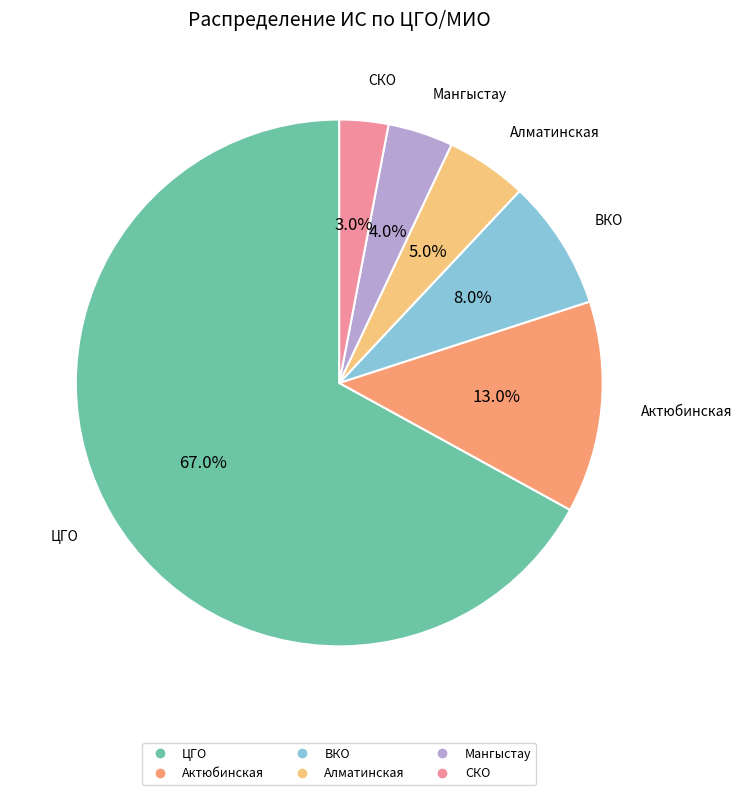

Combined, what portion of the pie is ЦГО and ВКО?

75.0%